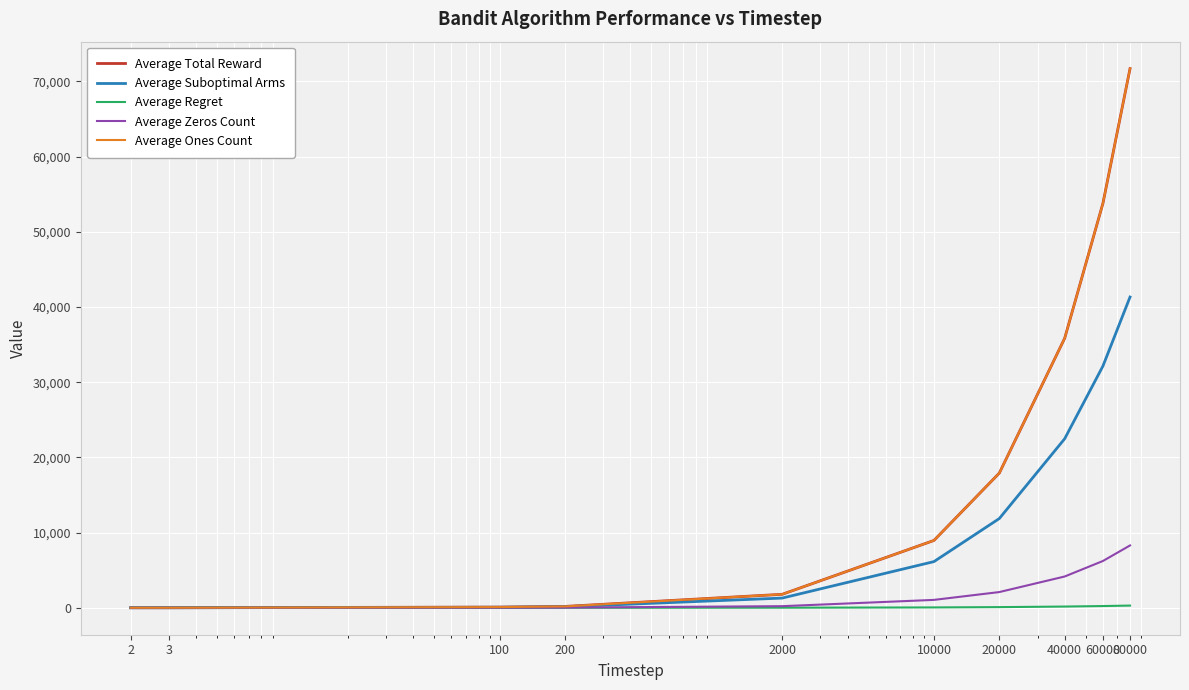

Reading left to right, transcribe all the data shown in this chart.

Average Total Reward: 2=1.8	3=2.7	100=90.0	200=179.1	2000=1788.8	10000=8953.4	20000=17911.5	40000=35841.8	60000=53779.3	80000=71710.4
Average Suboptimal Arms: 2=2.0	3=2.0	100=66.4	200=133.0	2000=1287.7	10000=6139.4	20000=11865.5	40000=22479.4	60000=32142.1	80000=41333.2
Average Regret: 2=0.0	3=0.0	100=0.5	200=1.0	2000=9.6	10000=45.0	20000=85.9	40000=160.8	60000=227.7	80000=290.9
Average Zeros Count: 2=0.2	3=0.3	100=9.9	200=20.9	2000=211.2	10000=1046.6	20000=2088.5	40000=4158.2	60000=6220.7	80000=8289.6
Average Ones Count: 2=1.8	3=2.7	100=90.0	200=179.1	2000=1788.8	10000=8953.4	20000=17911.5	40000=35841.8	60000=53779.3	80000=71710.4